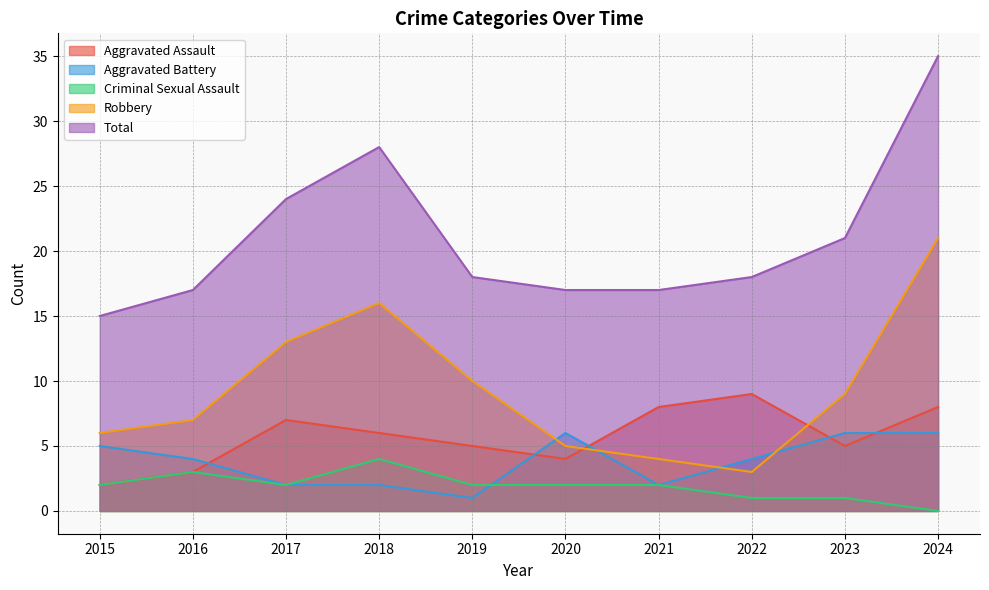

What is the highest value of the Aggravated Assault series?

9